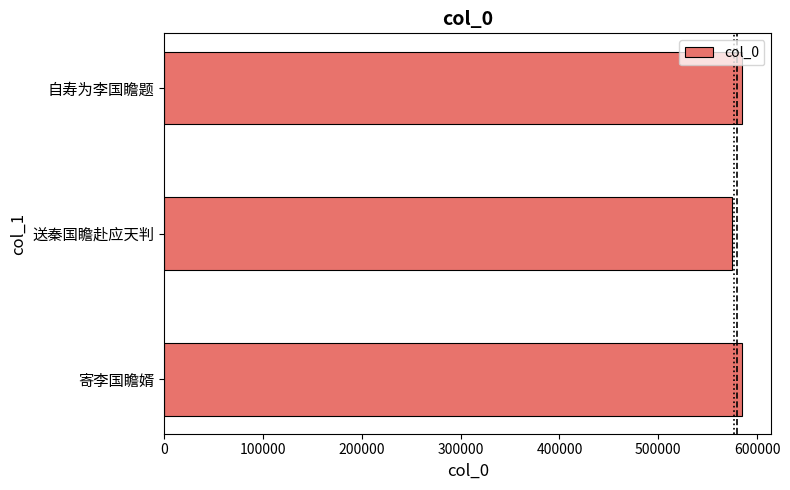

Is it true that the value at 寄李国瞻婿 is 585100?

True